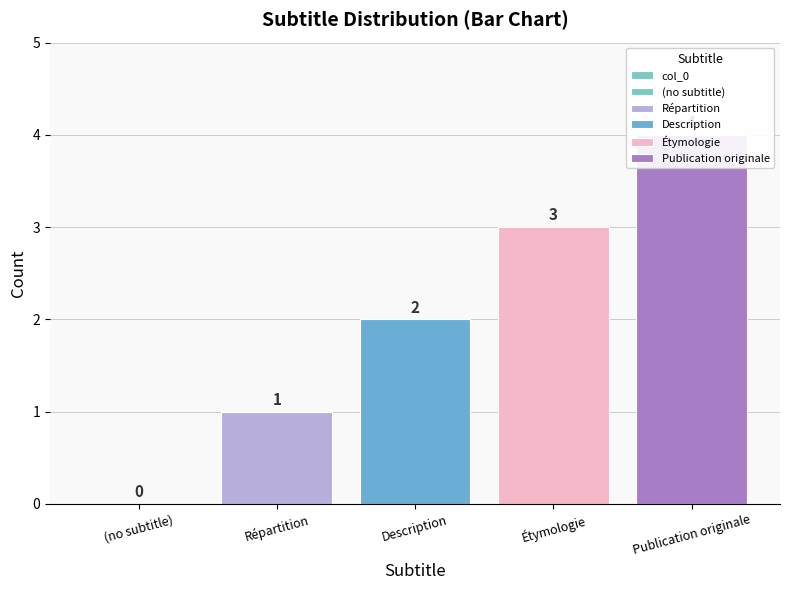

What is the change in value from Répartition to Description?

+1